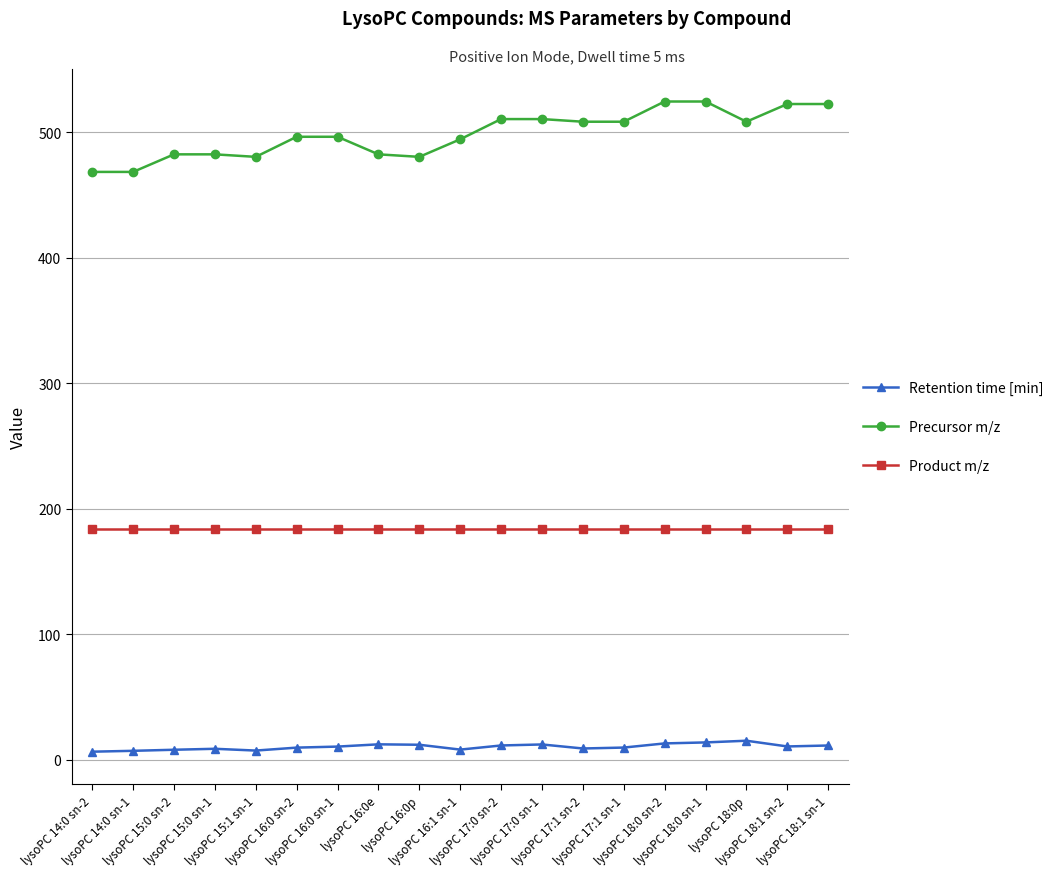

At how many categories does at least one series exceed 471?

17